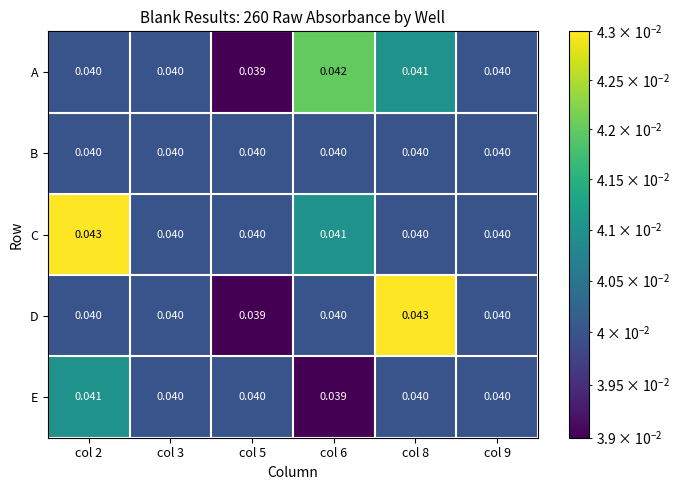

Which series has the largest total across all categories?

C